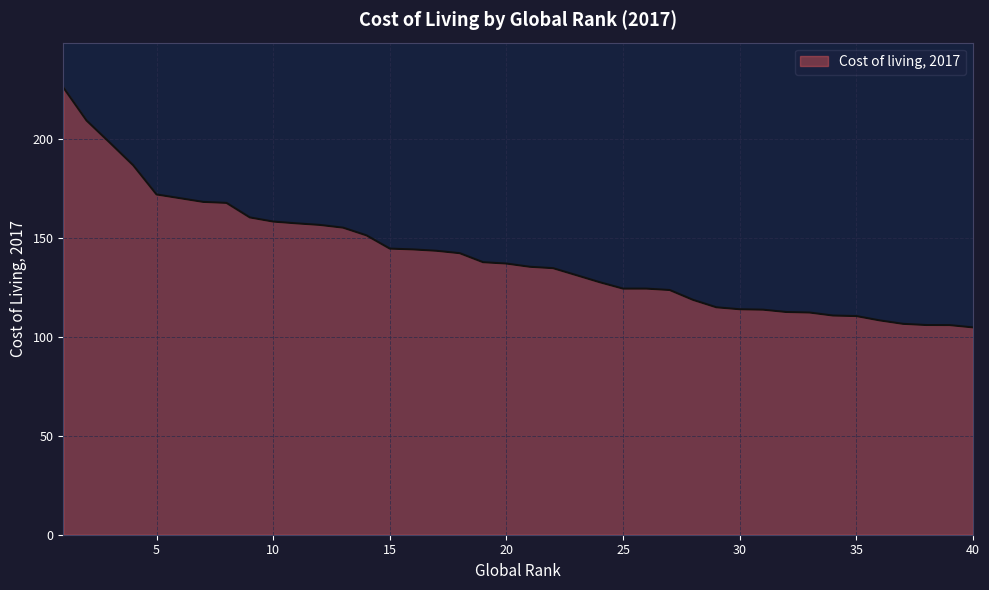

What is the minimum value shown in the chart?

104.7